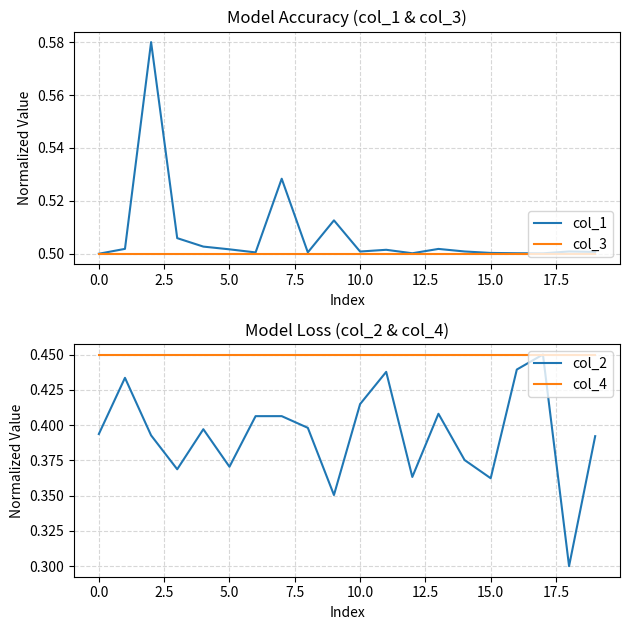

True or false: col_1 has more than 0 interior local peaks.

True